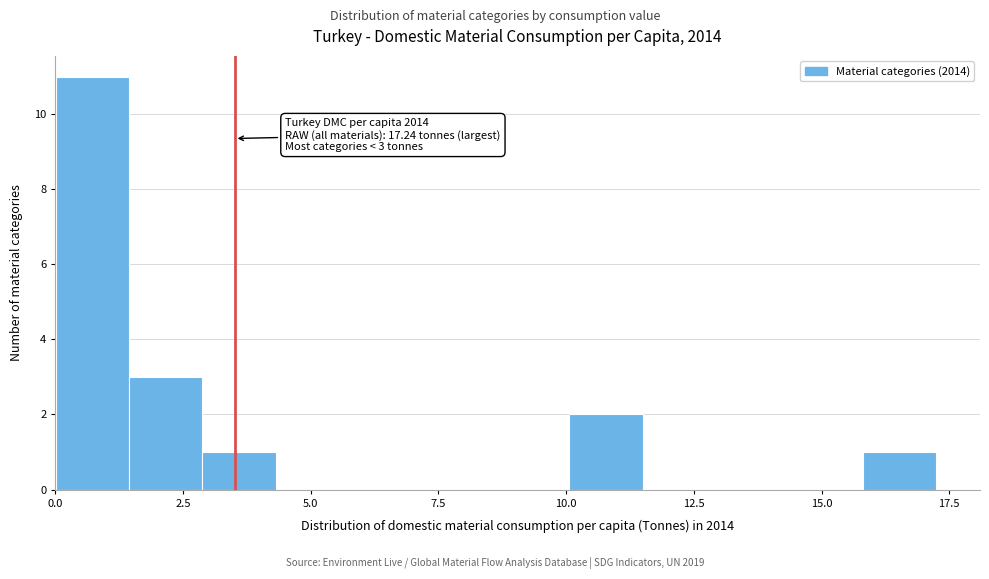

Read against the x-axis, roughly where is the centre of the tallest bar?

0.5